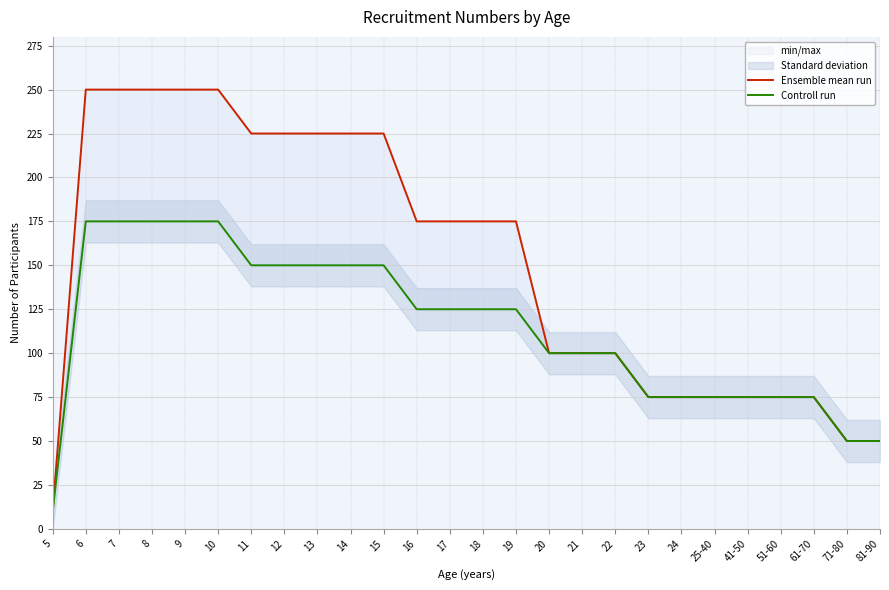

At how many categories does at least one series exceed 177?

10